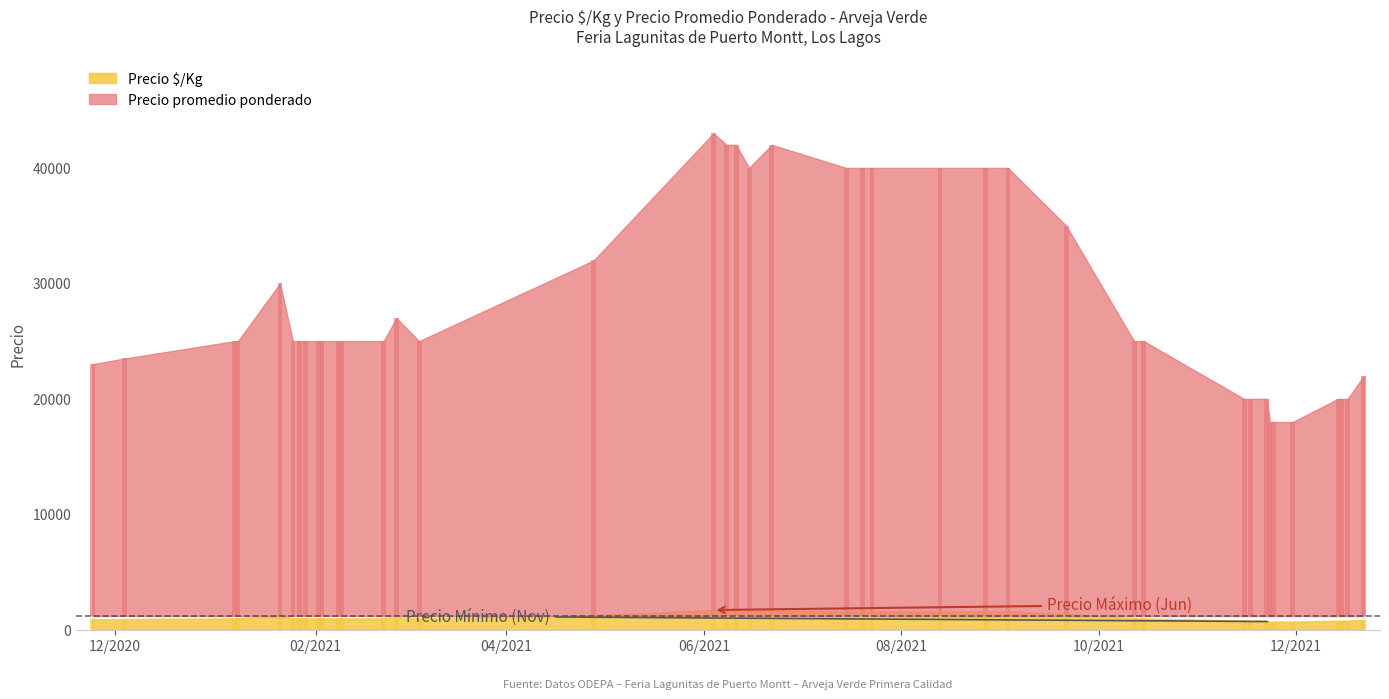

Rank the series by their average value, from lowest to highest.

Precio $/Kg, Precio promedio ponderado